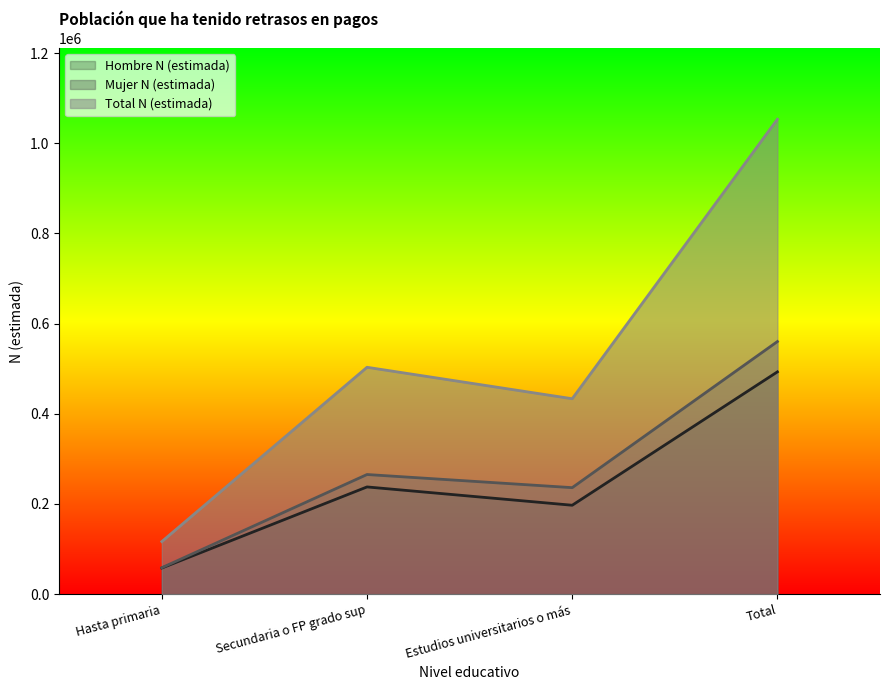

Does the chart display data point markers on the line(s)?

No